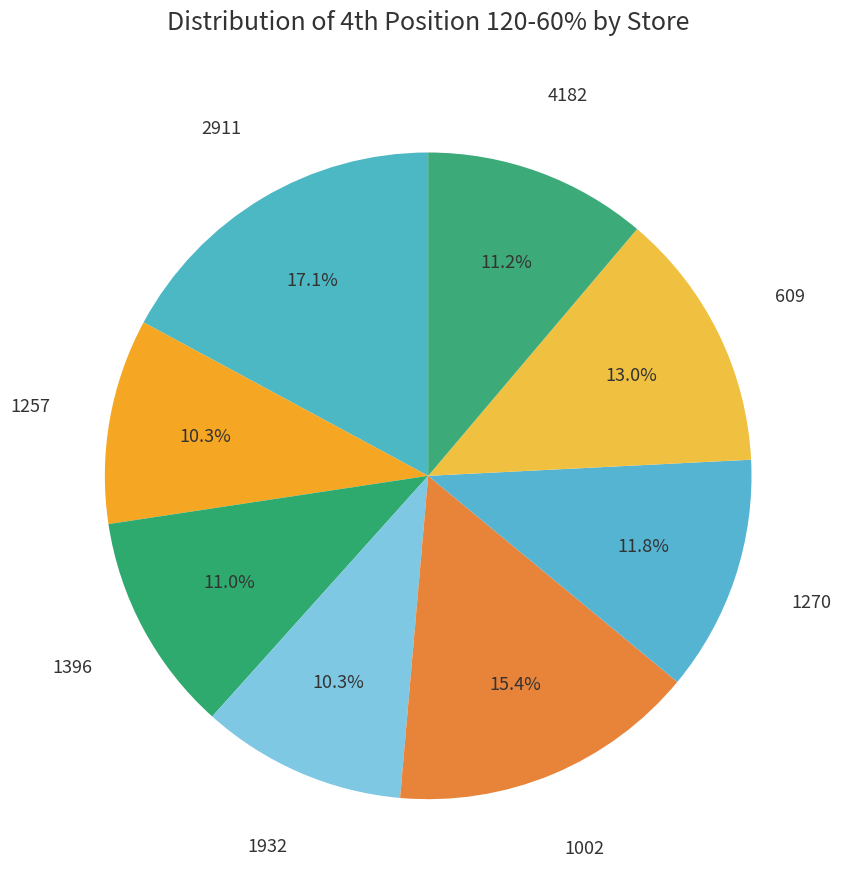

Approximately how many times larger is the value at 1257 compared to 1270?

0.9